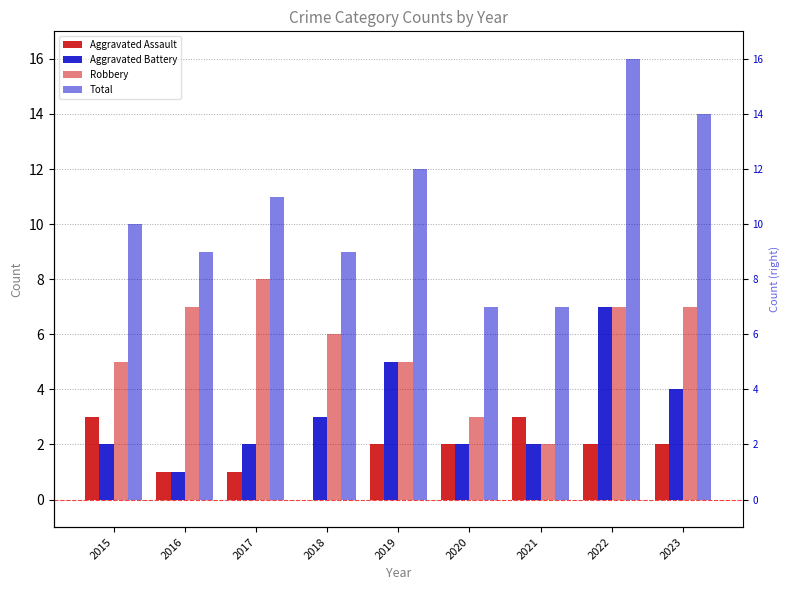

What is the greatest value displayed?

16